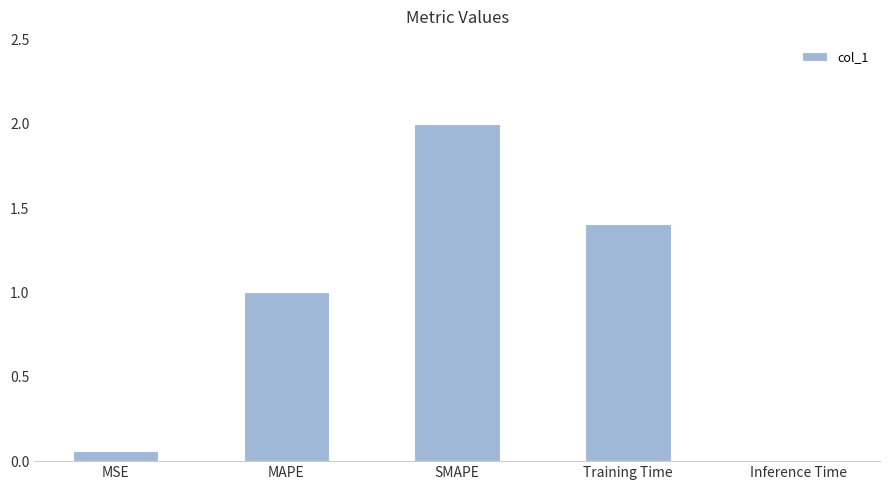

Where does the data first go above 1?

MAPE